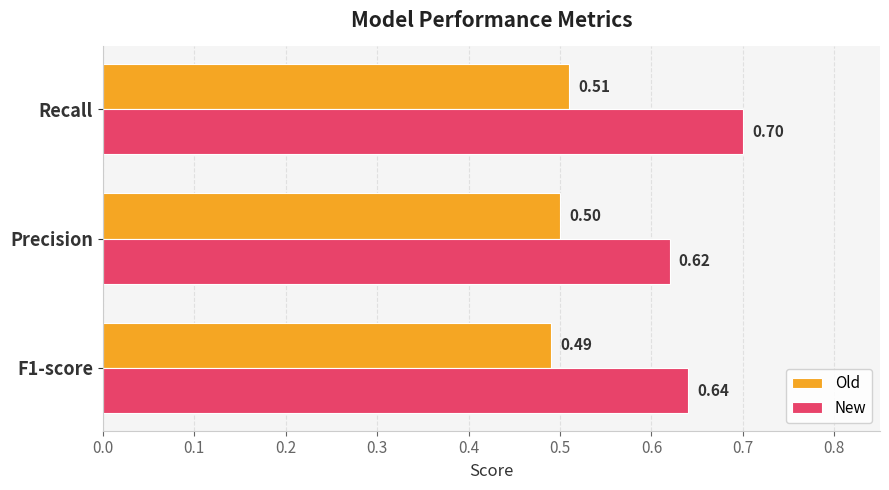

Rank the categories by Old value from lowest to highest.

F1-score, Precision, Recall